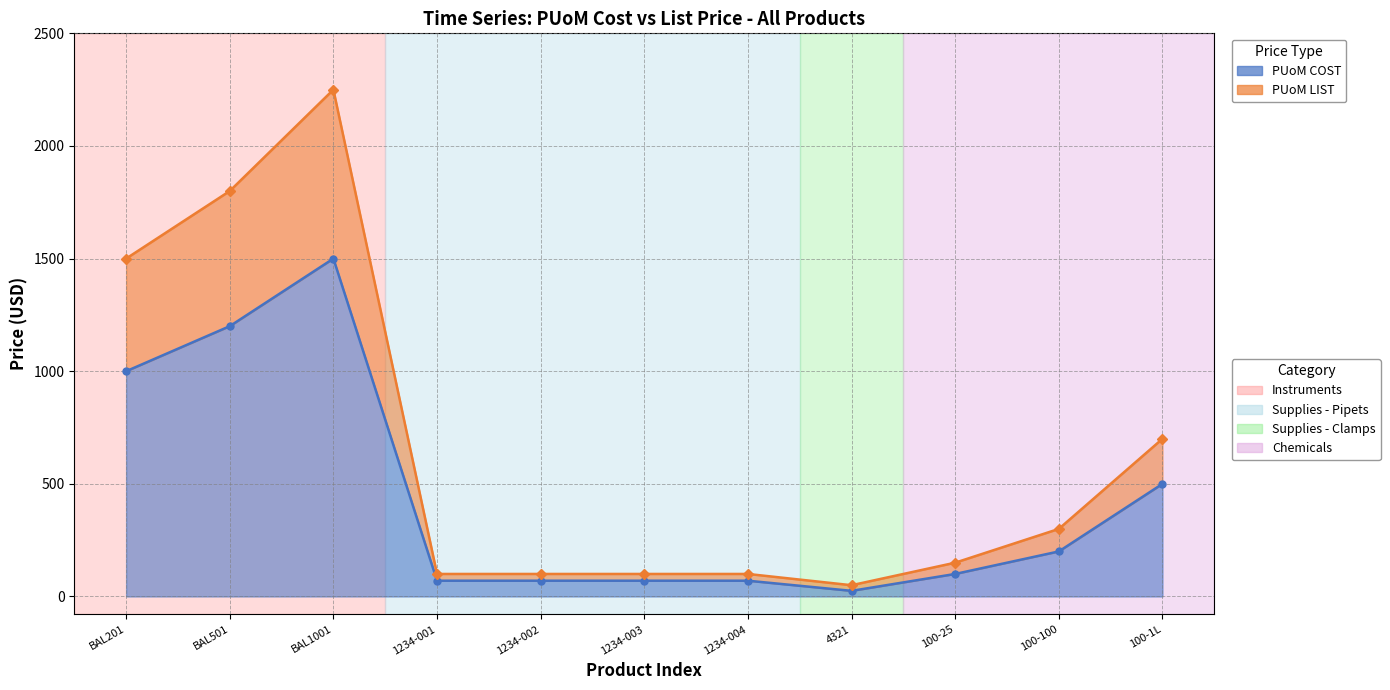

Does the chart display data point markers on the line(s)?

Yes